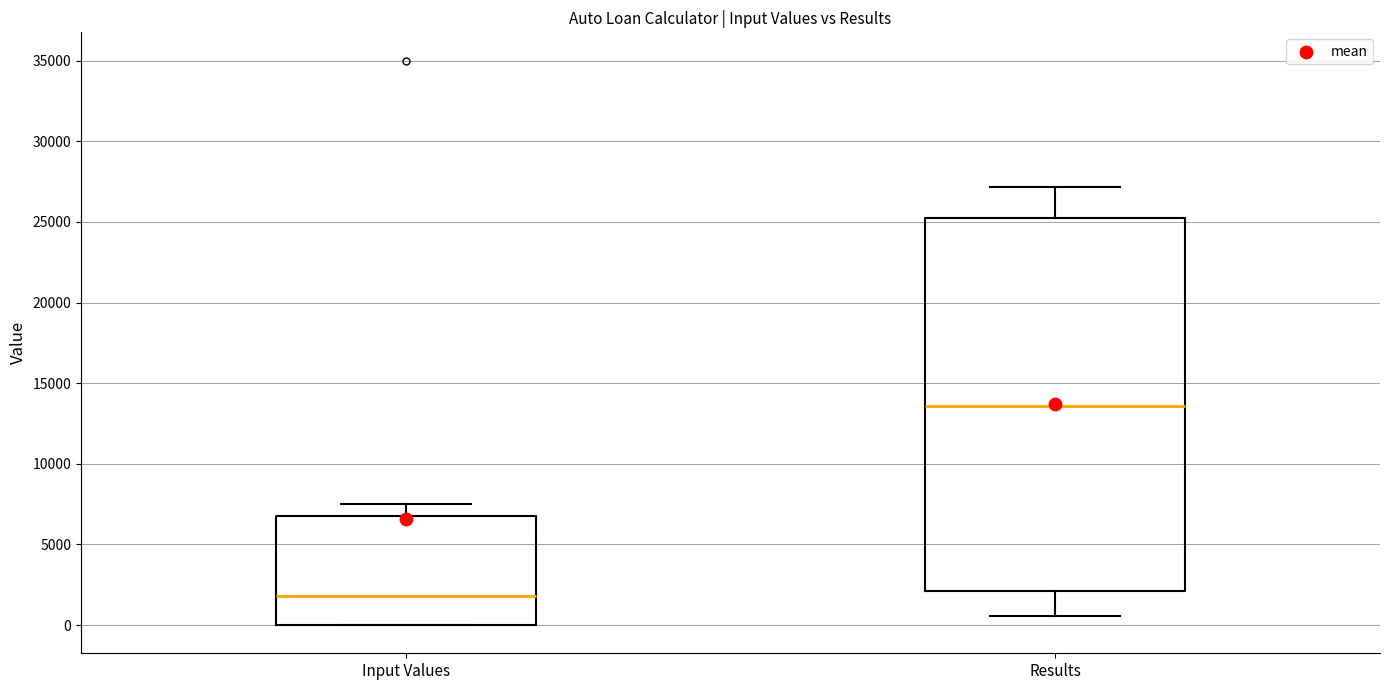

Reading left to right, read every box against the y-axis: the position of its median line, the range the box covers, and the ends of its whiskers. The values are not printed on the chart, so give them approximately, as read against the axis.

Input Values: median 2000, box 0 to 7000, whiskers 0 to 7500
Results: median 13500, box 2000 to 25000, whiskers 500 to 27000